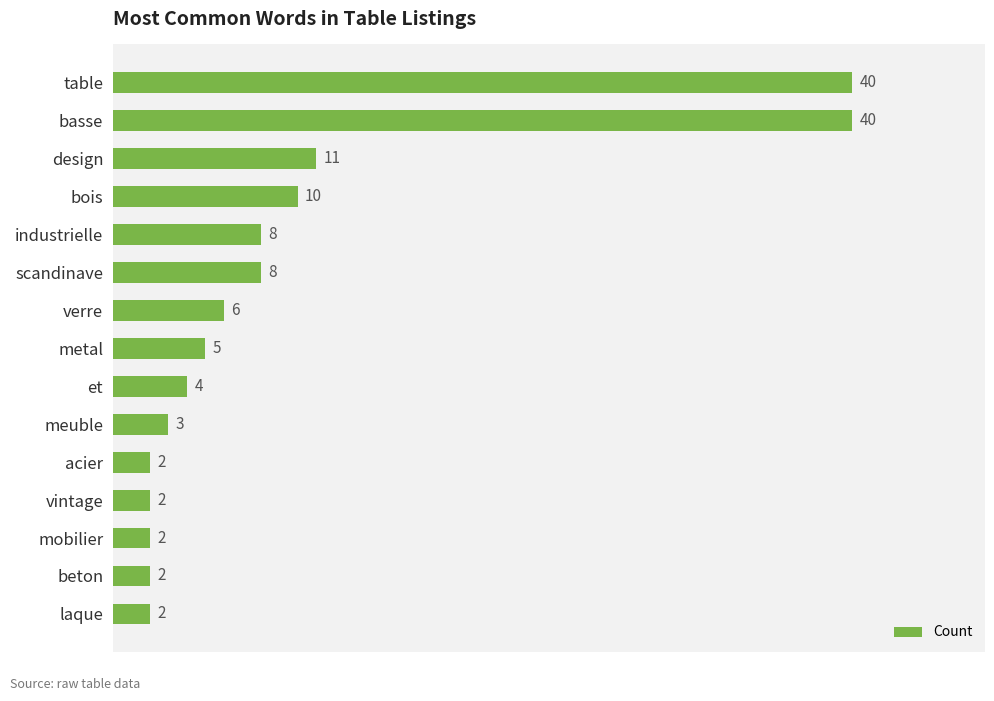

At which label is the value closest to 21?

design